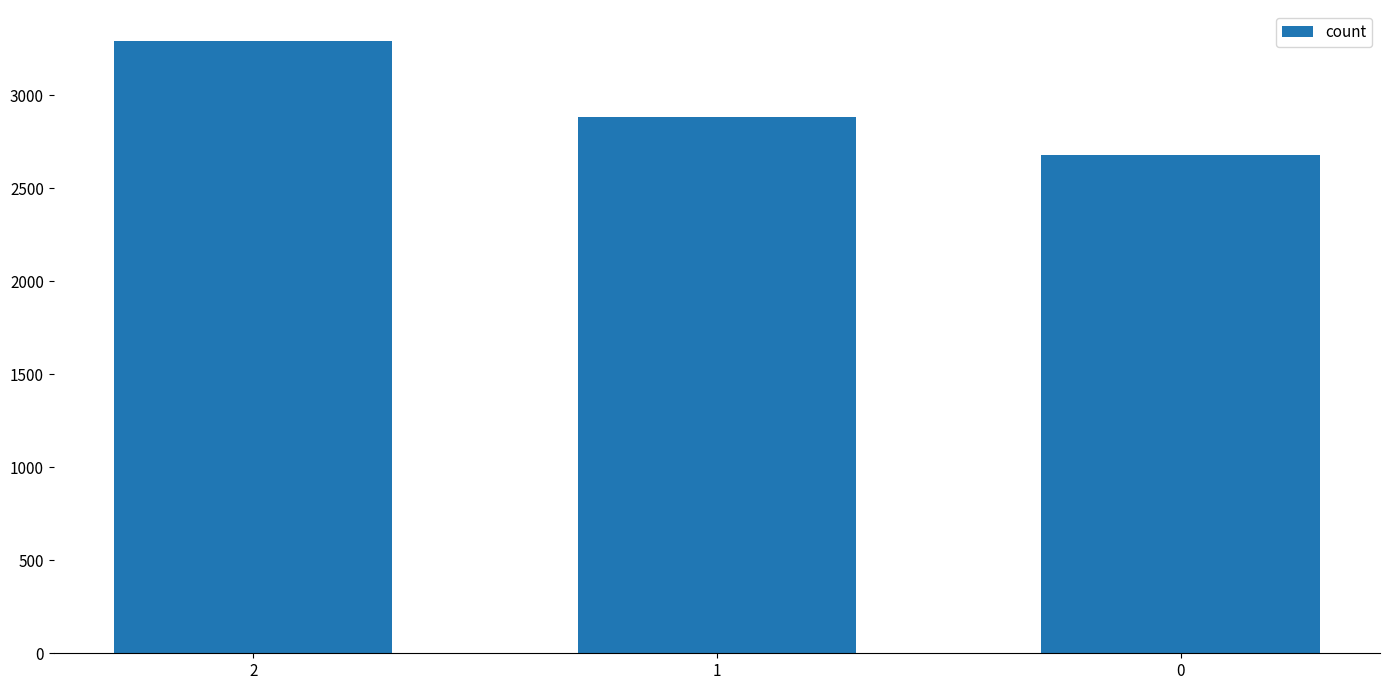

At which category does the chart reach its peak across all series?

2